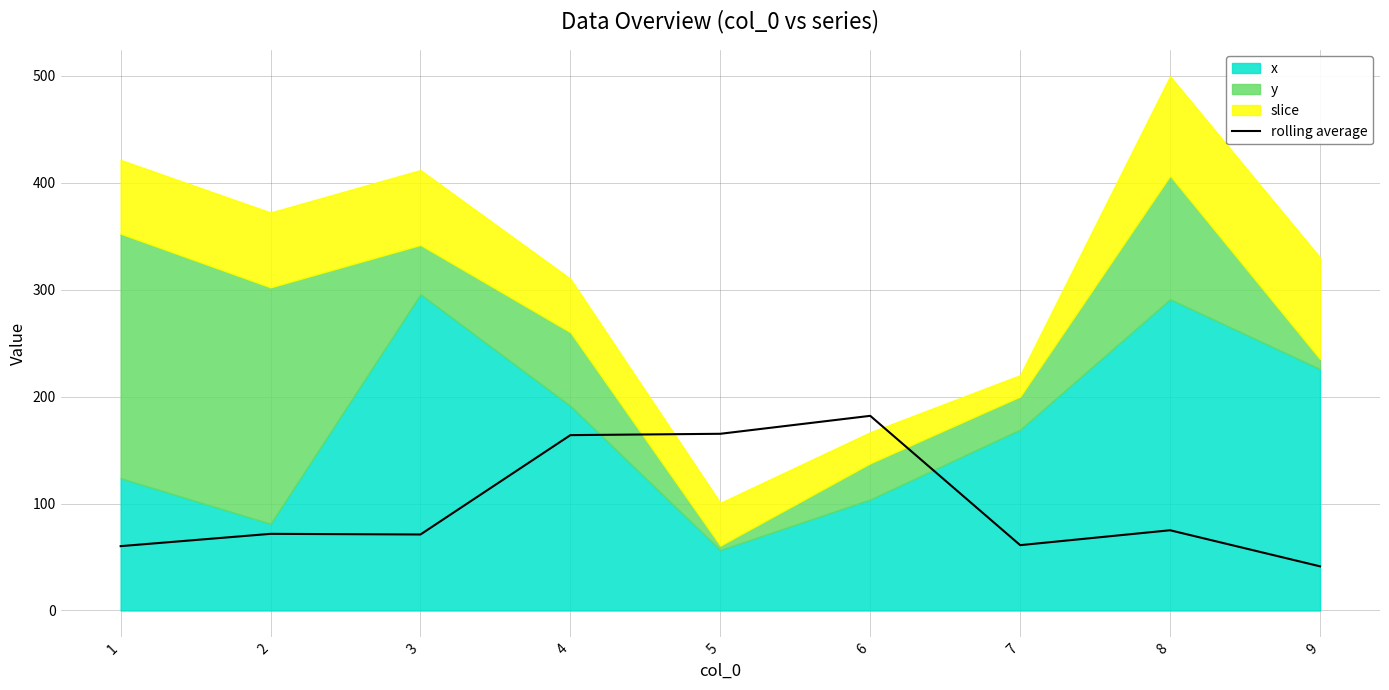

What is the difference between the maximum and minimum values?

140.7